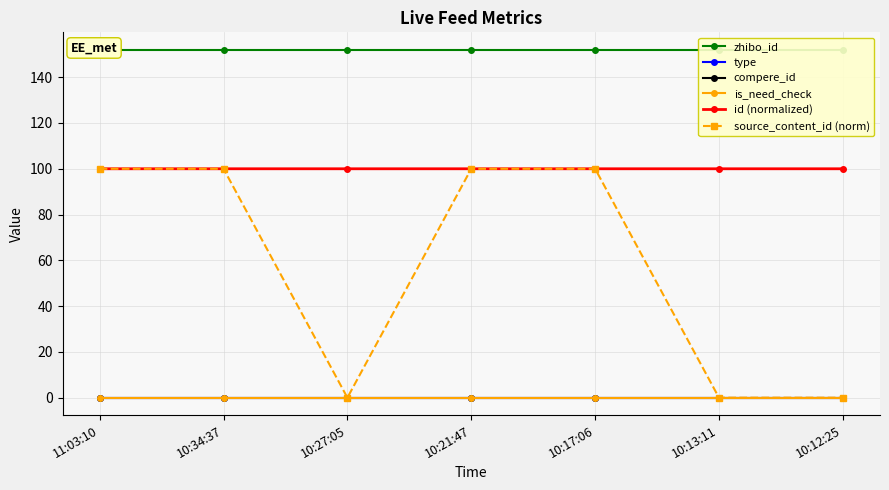

The value of type at 10:13:11 is 0.0. True or false?

True